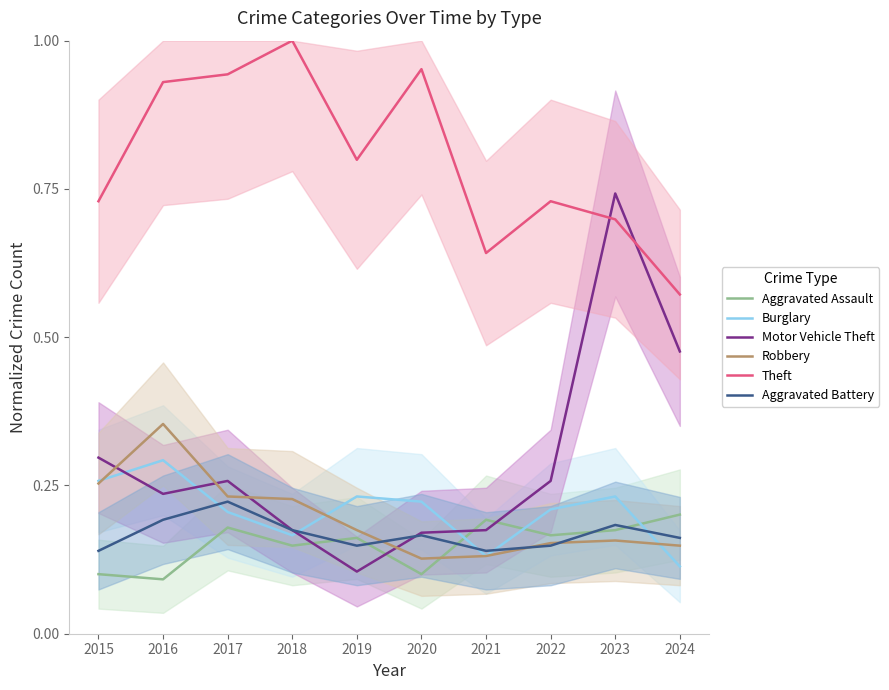

What is the difference between the maximum and minimum values in the Burglary series?

0.2